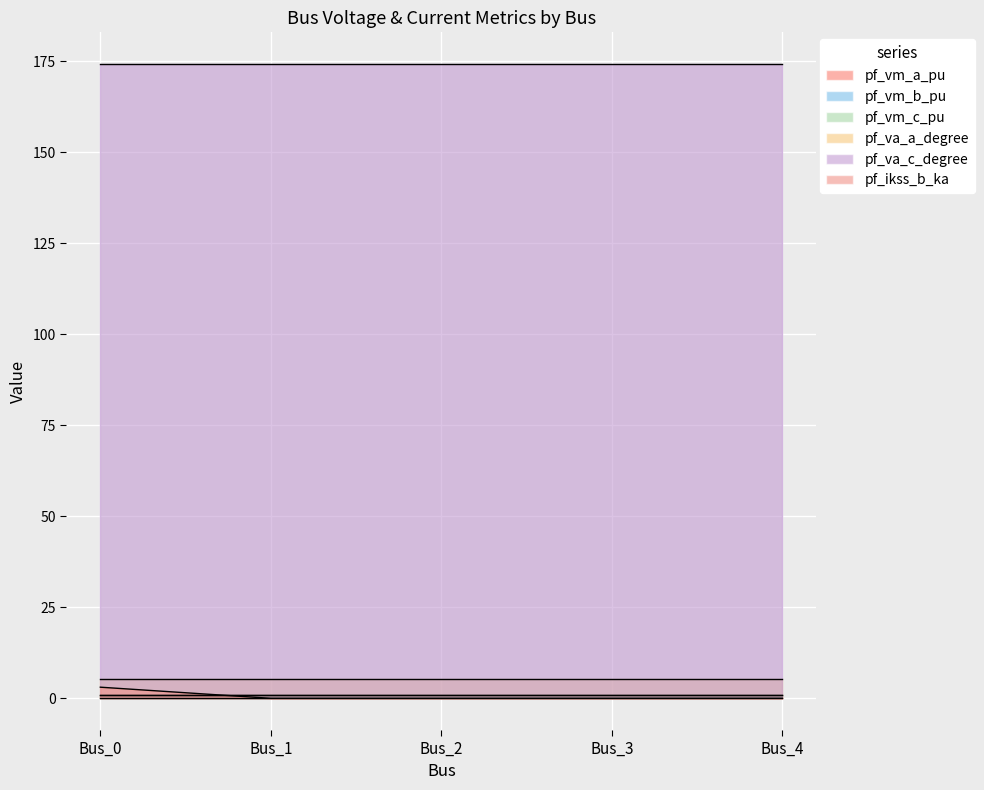

In pf_vm_a_pu, how many points are lower than both neighbors (excluding endpoints)?

1